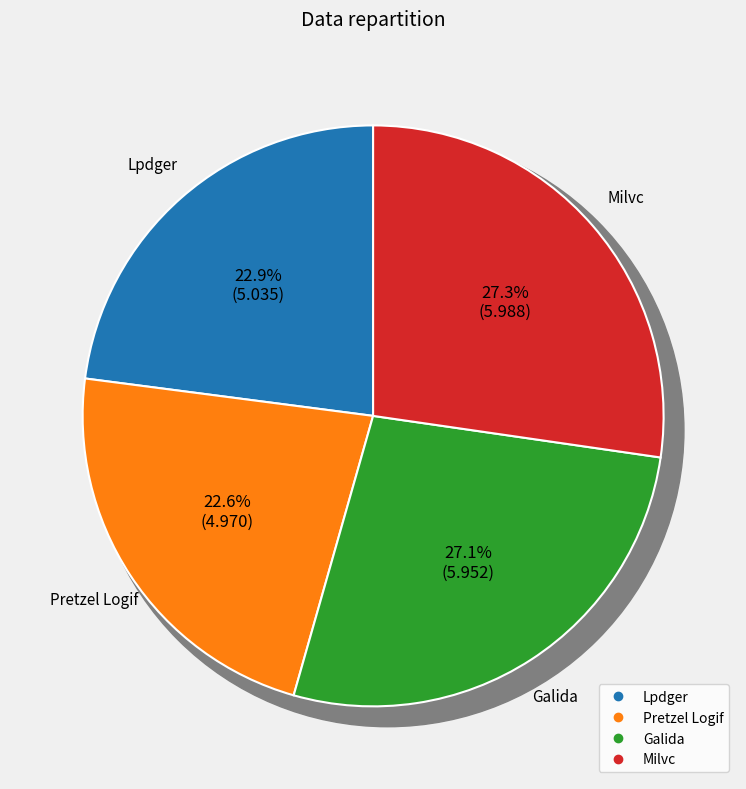

Which slice is the largest?

Milvc